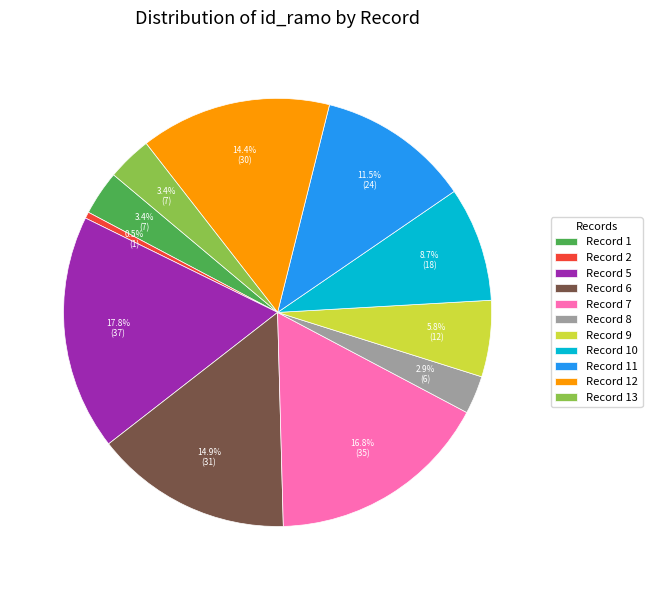

What is the ratio of the value at Record 10 to the value at Record 7?

0.5